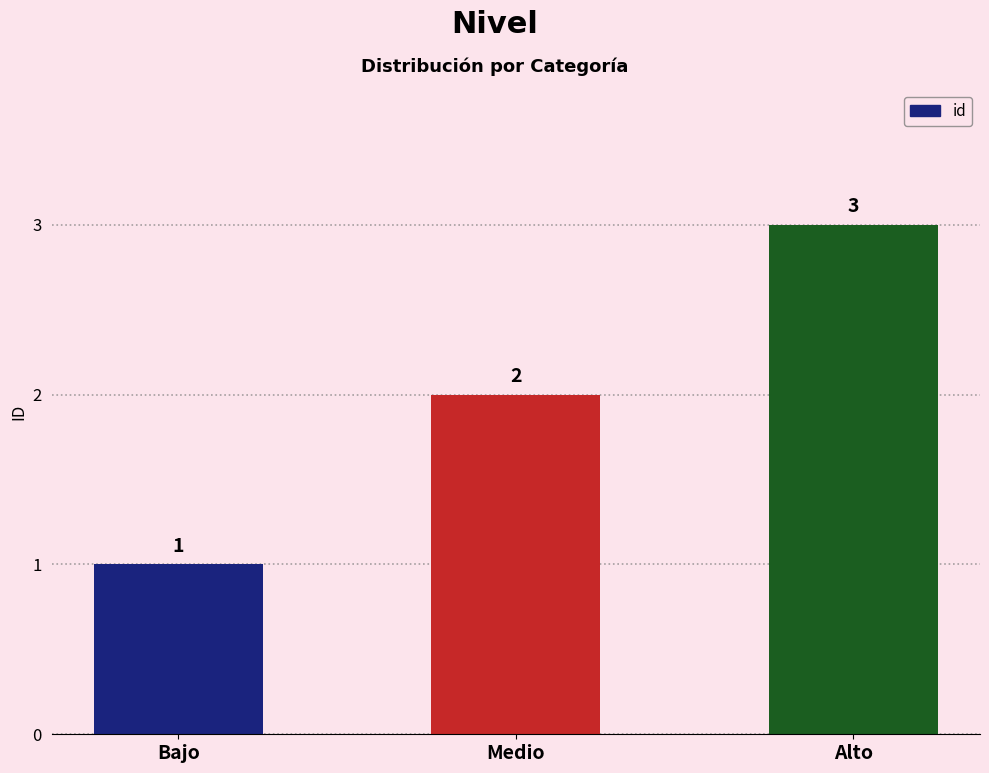

What is the label of the 3rd bar from the right?

Bajo